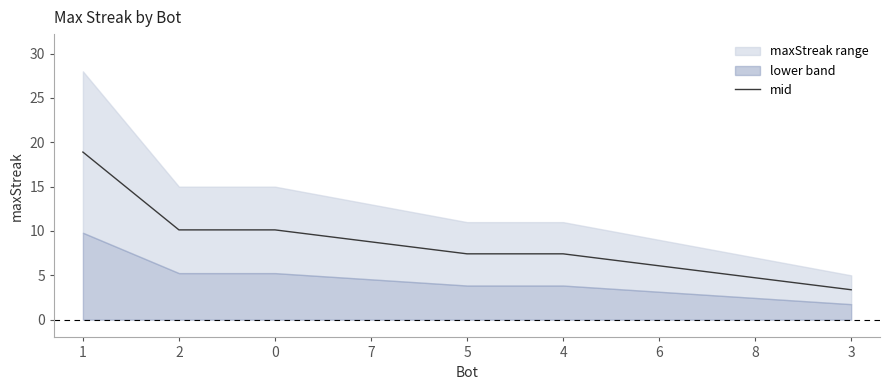

Which label corresponds to the smallest value in the chart?

3